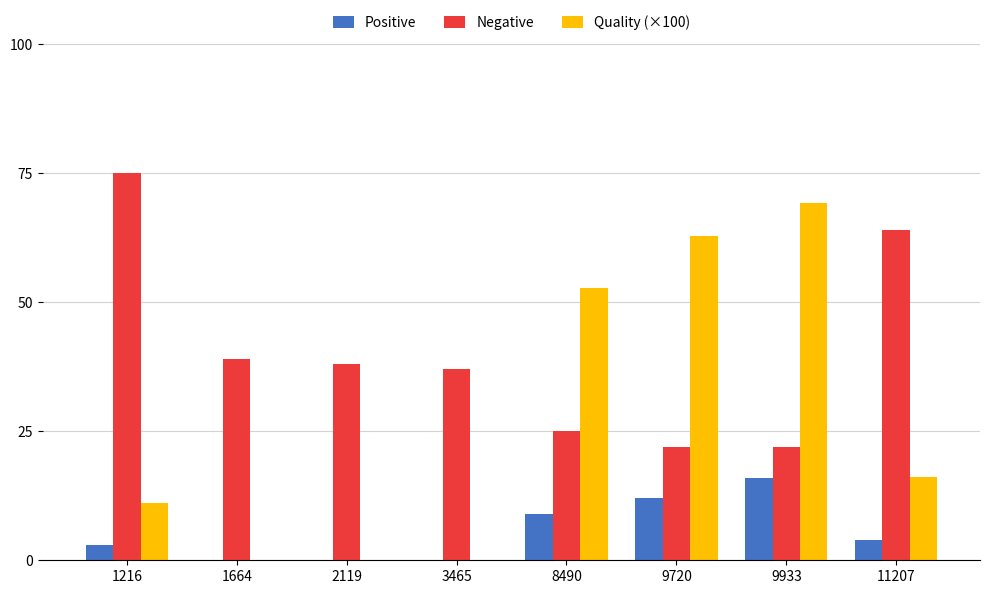

Reading right to left, extract all data points from this chart.

Positive: 4.0	16.0	12.0	9.0	0.0	0.0	0.0	3.0
Negative: 64.0	22.0	22.0	25.0	37.0	38.0	39.0	75.0
Quality (×100): 16.2	69.3	62.8	52.7	0.0	0.0	0.0	11.0